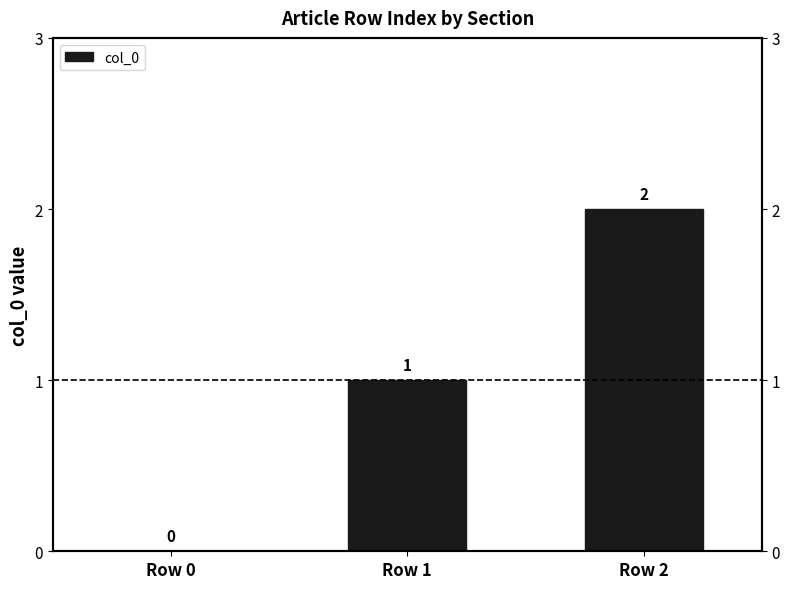

How many values are below 1?

1